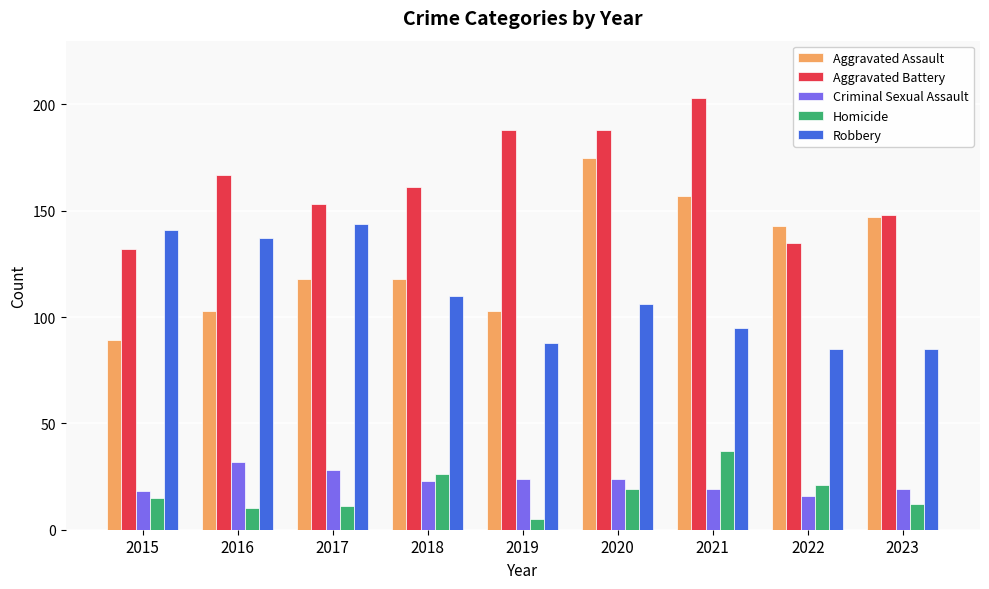

Rank the series at 2021 from highest to lowest value.

Aggravated Battery, Aggravated Assault, Robbery, Homicide, Criminal Sexual Assault